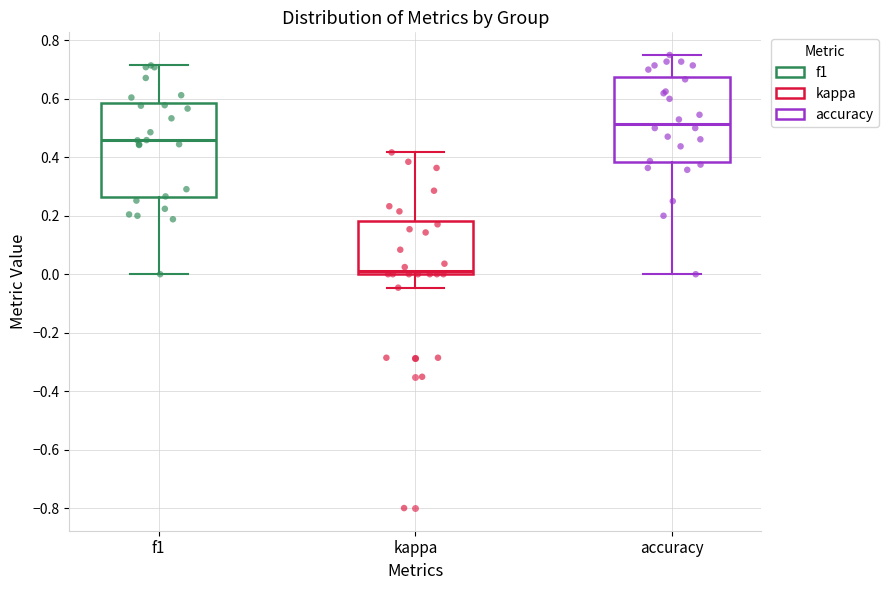

Where does the lower whisker of the box for accuracy end on the y-axis? The values are not printed on the chart, so give them approximately, as read against the axis.

0.00